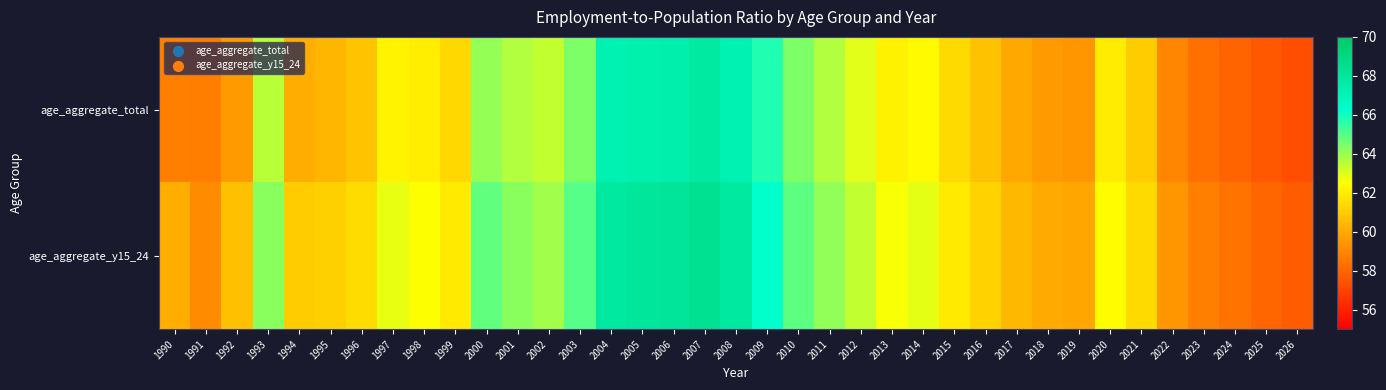

What is the spread (max minus min) of values at 2010?

0.5